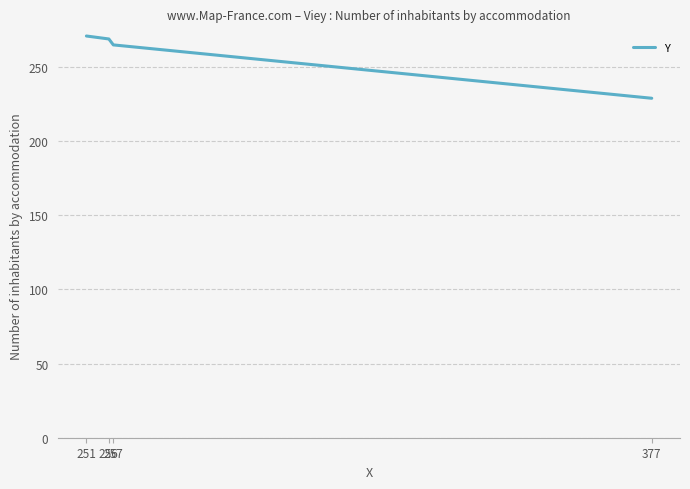

List the labels in order of value, smallest first.

377, 257, 256, 251